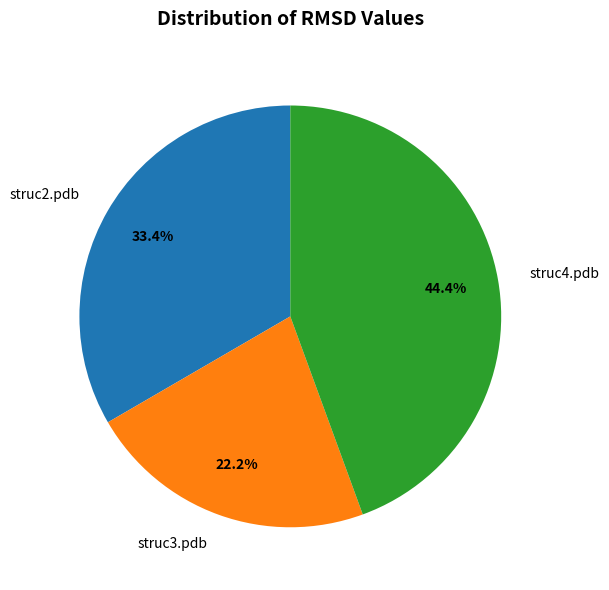

Combined, do struc2.pdb and struc3.pdb account for over 50%?

Yes